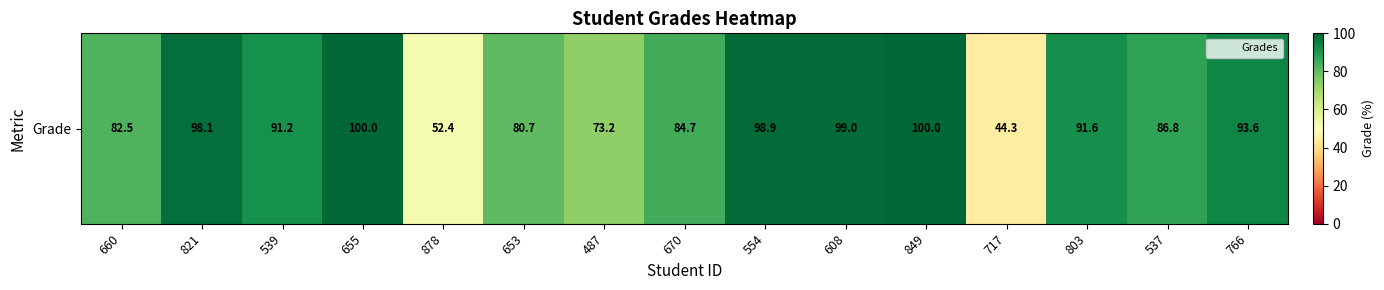

What is the ratio of the value at 653 to the value at 655?

0.8